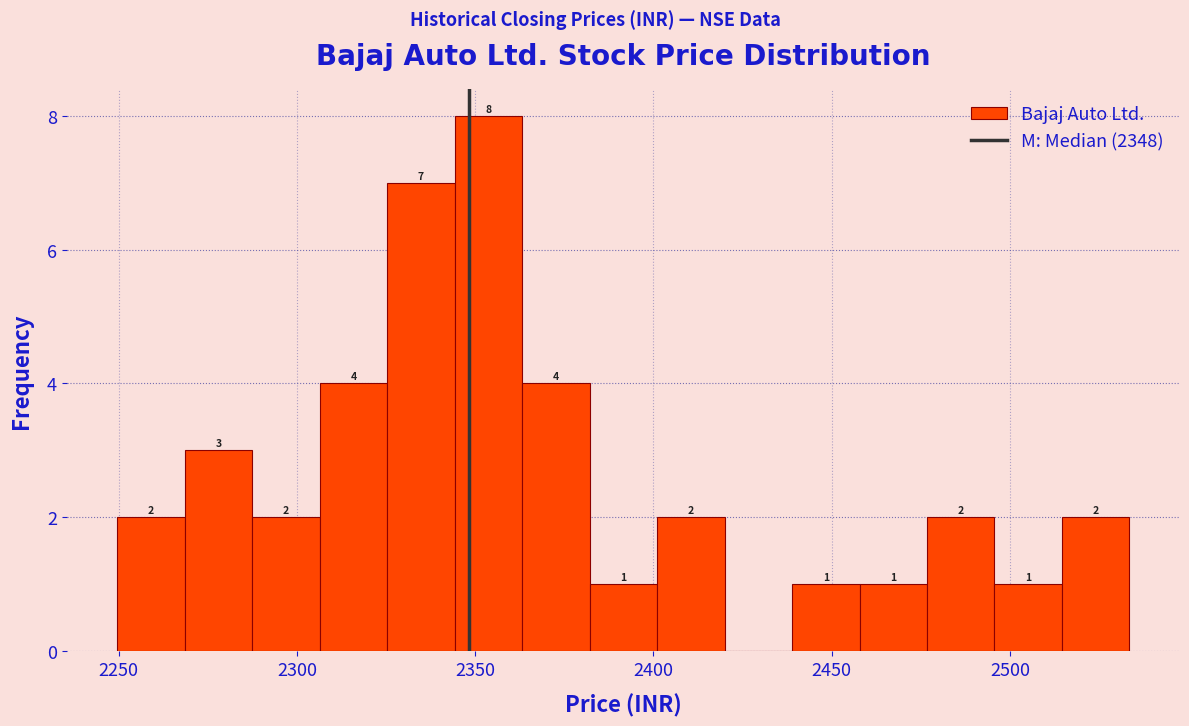

Read against the x-axis, roughly where is the centre of the tallest bar?

2355